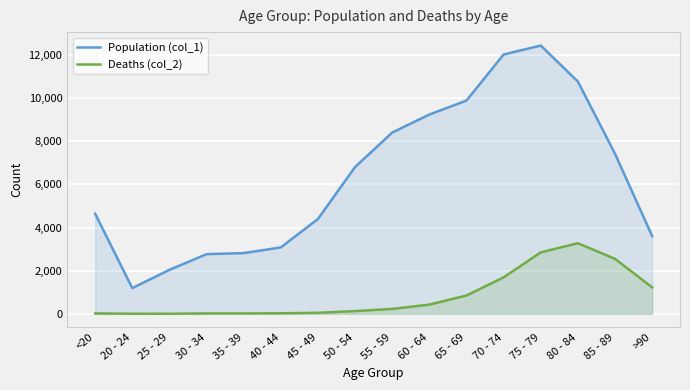

Reading right to left, extract all data points from this chart.

Population (col_1): 3604	7417	10764	12434	12018	9883	9236	8400	6803	4396	3078	2814	2765	2038	1191	4641
Deaths (col_2): 1224	2548	3273	2848	1690	850	426	227	126	47	24	18	17	3	4	18